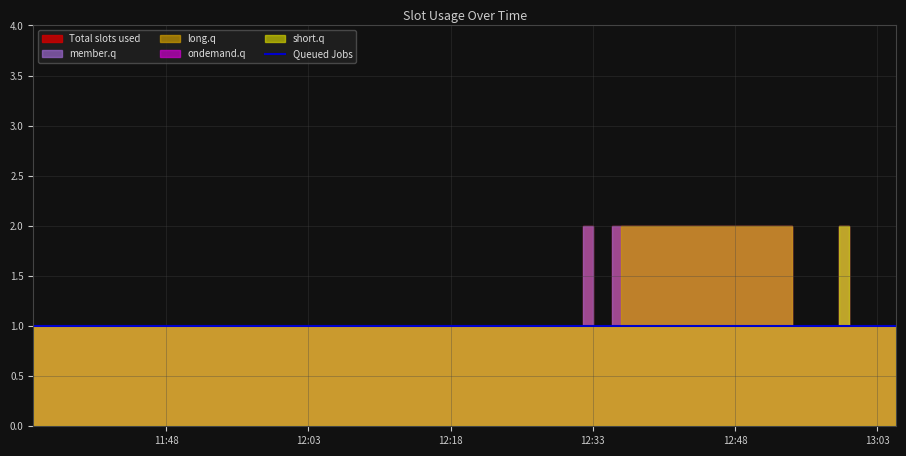

Is the value of long.q at 2019-04-24 12:35:00 greater than the value of Total slots used at 2019-04-24 12:54:00?

No